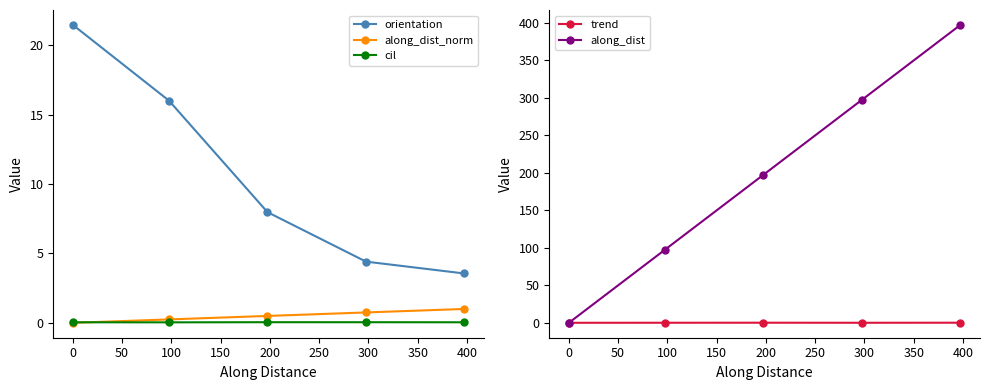

Rank the series by their maximum value, from lowest to highest.

cil, trend, along_dist_norm, orientation, along_dist